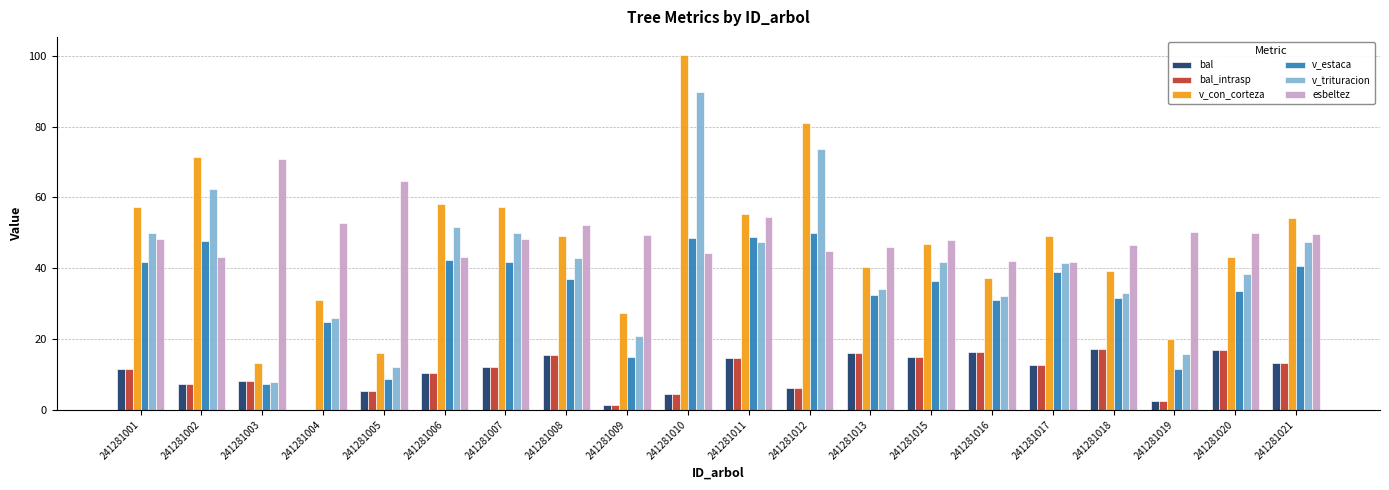

True or false: v_con_corteza has a value of 10.3 at 241281020.

False